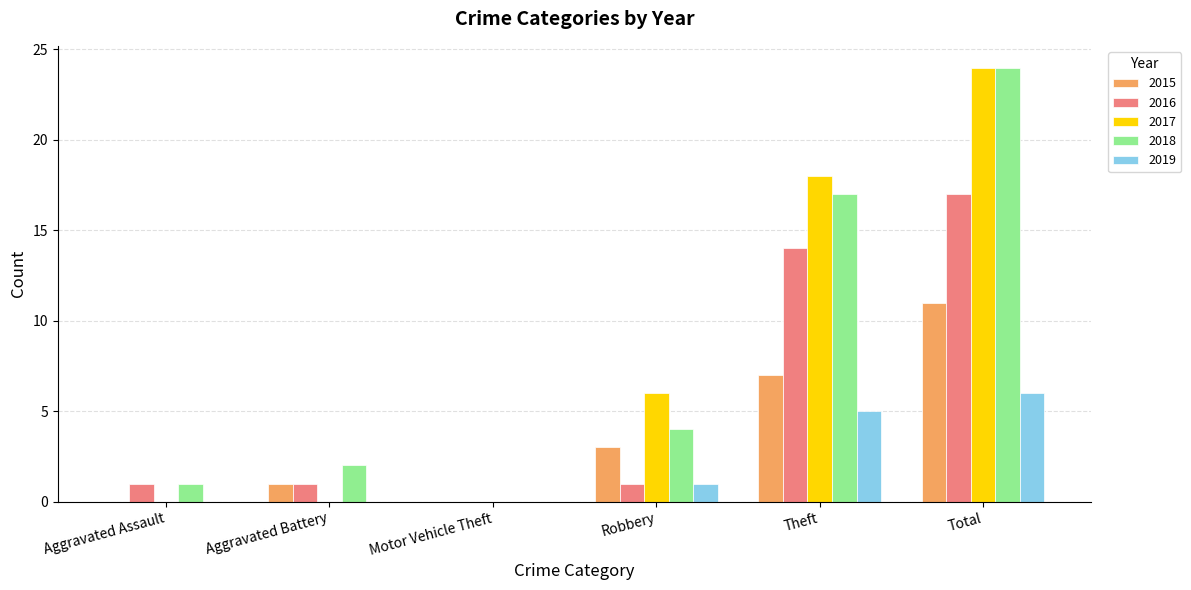

Which series changed the most between Robbery and Total?

2018